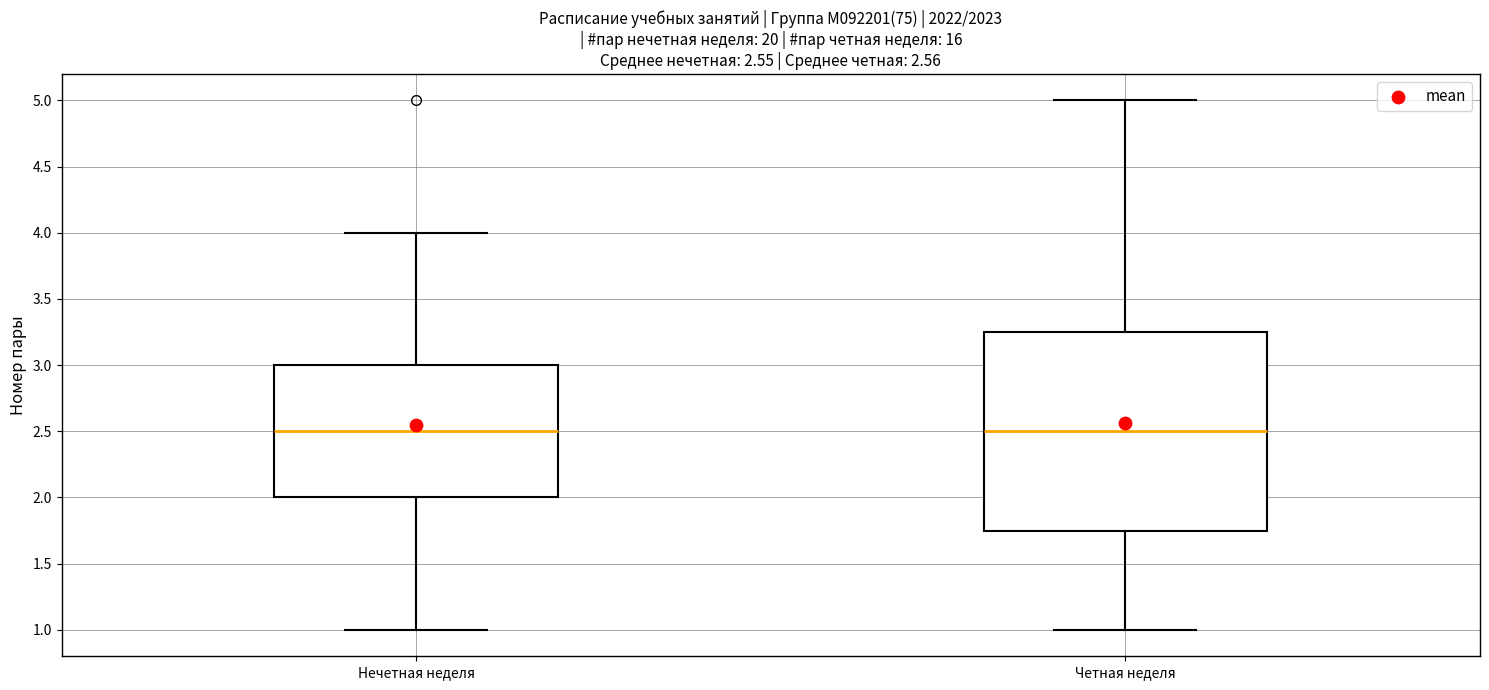

Which box is the tallest, from its lower edge to its upper edge?

Четная неделя